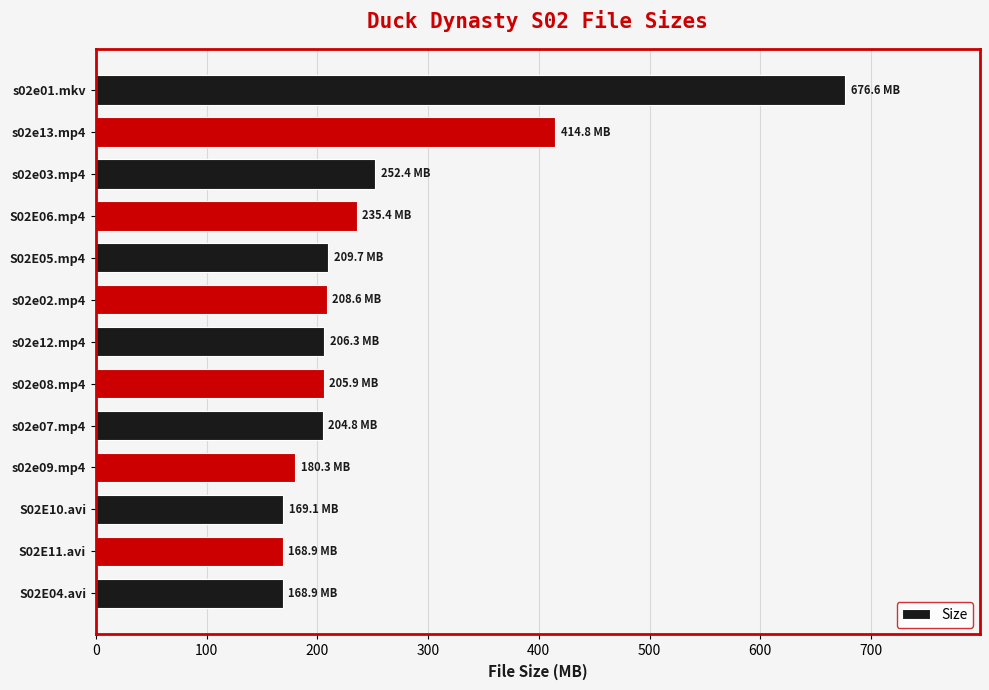

What is the smallest value displayed?

168.9